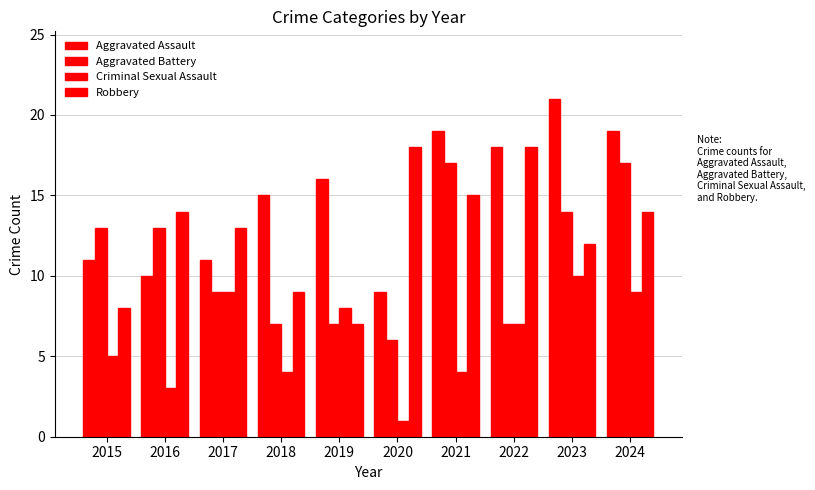

How many bars are there in each group?

4